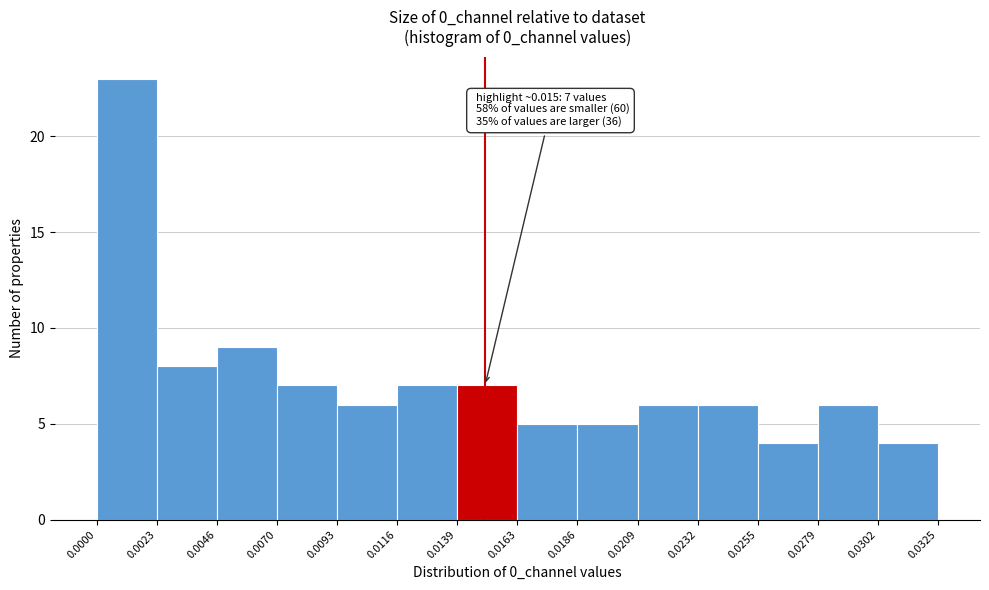

Over which range of the x-axis is the bar tallest?

0.0000 to 0.0023